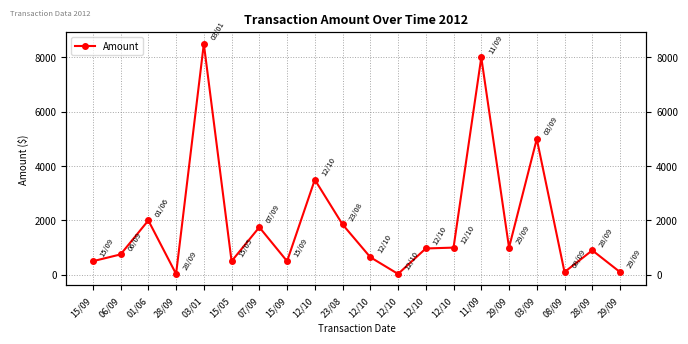

Approximately how many times larger is the value at 06/09 compared to 28/09?

25.0